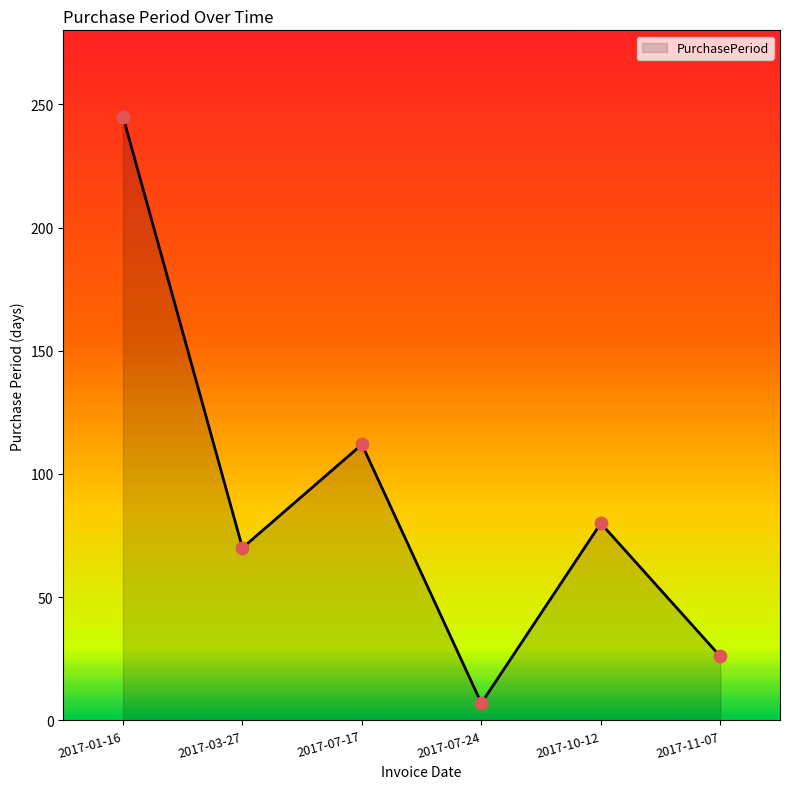

What is the ratio of the value at 2017-07-17 to the value at 2017-03-27?

1.6